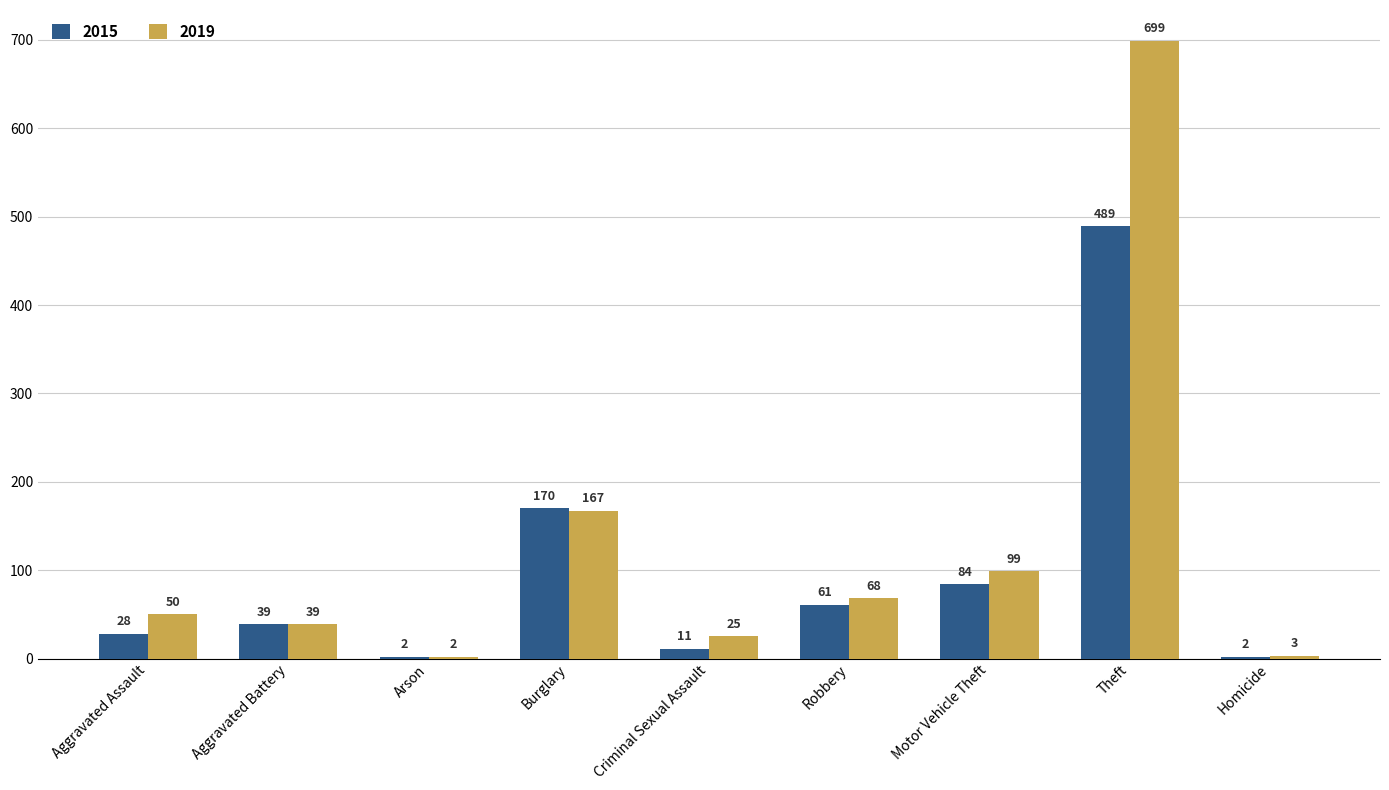

Count the number of categories in the chart.

9